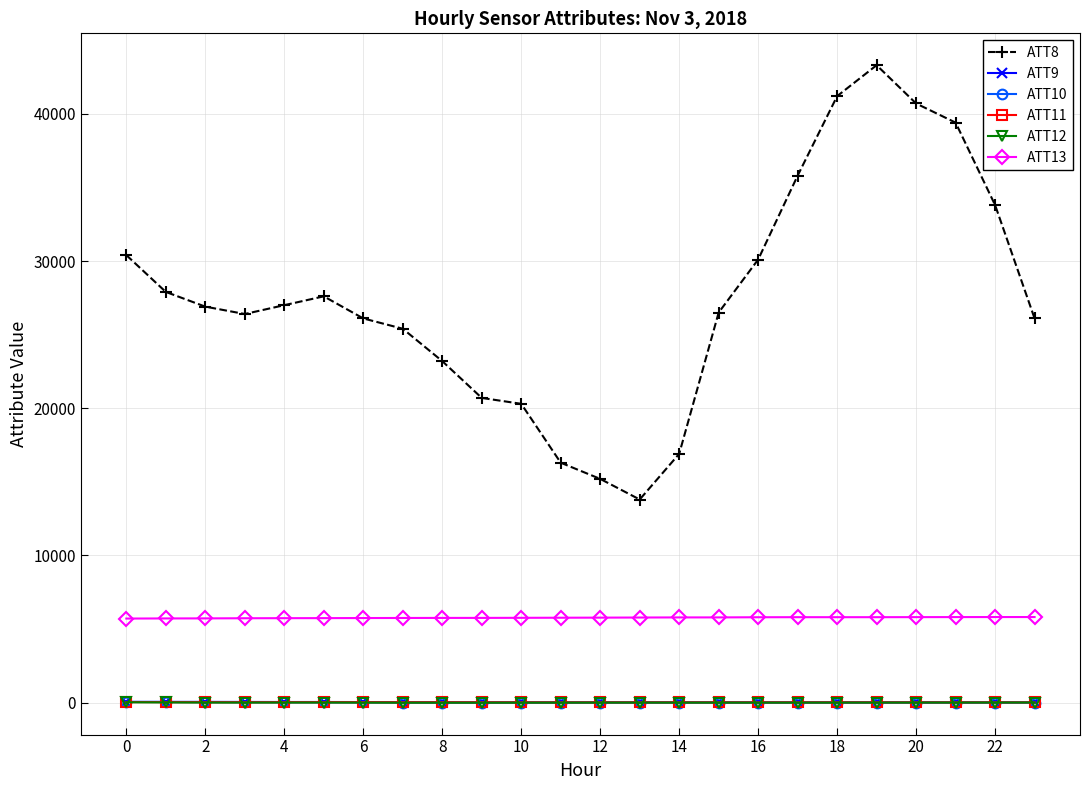

True or false: ATT9 has more than 1 points higher than both neighbors.

True